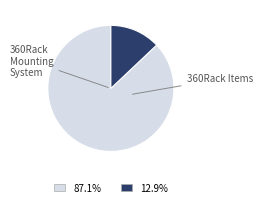

Count the number of slices in the pie.

2